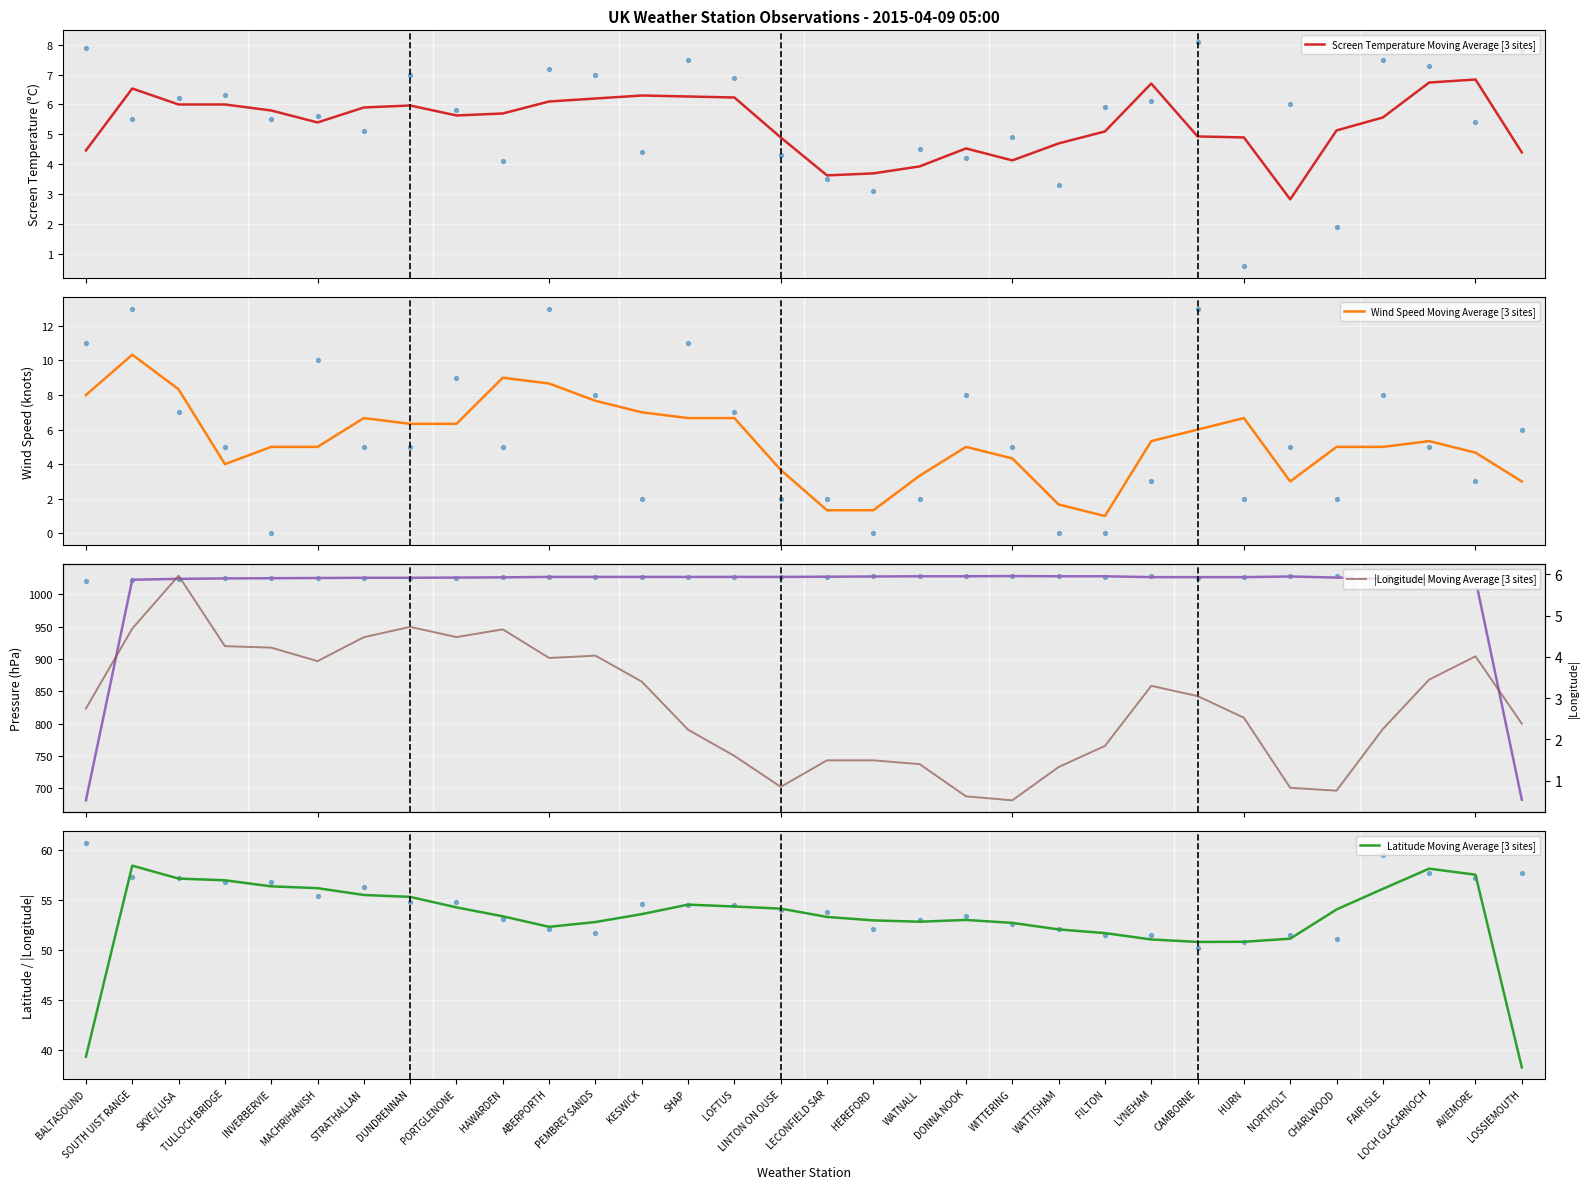

Which series has the widest spread of Y values?

Pressure Moving Average [3 sites]